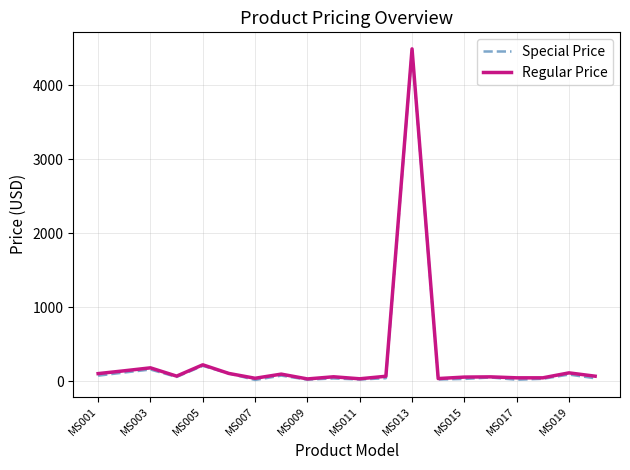

What is the greatest value displayed?

4491